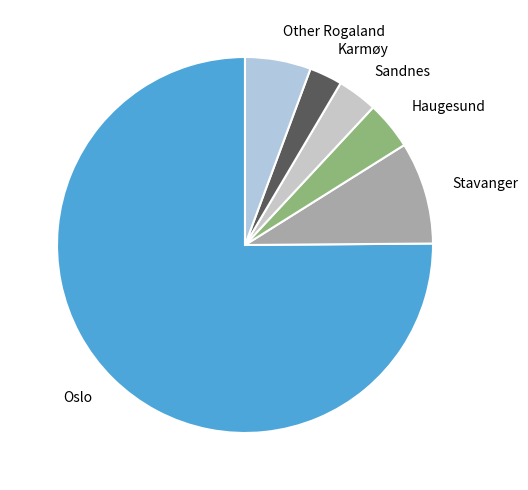

Rank the categories by value from lowest to highest.

Karmøy, Sandnes, Haugesund, Other Rogaland, Stavanger, Oslo